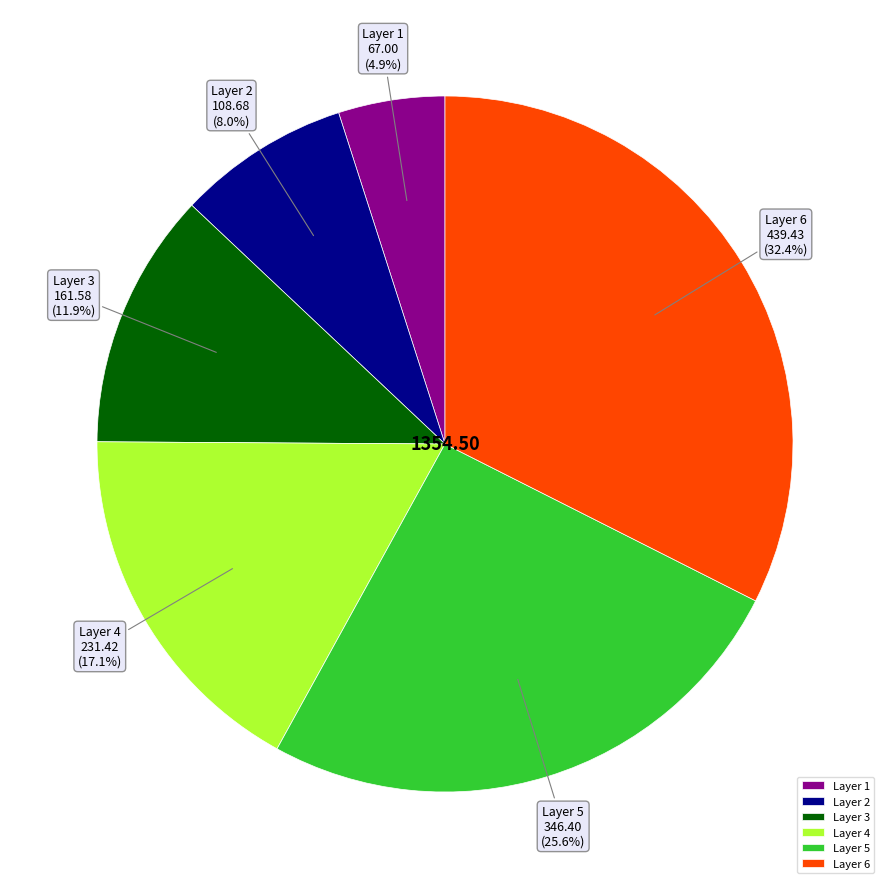

What portion of the pie excludes Layer 4?

82.9%